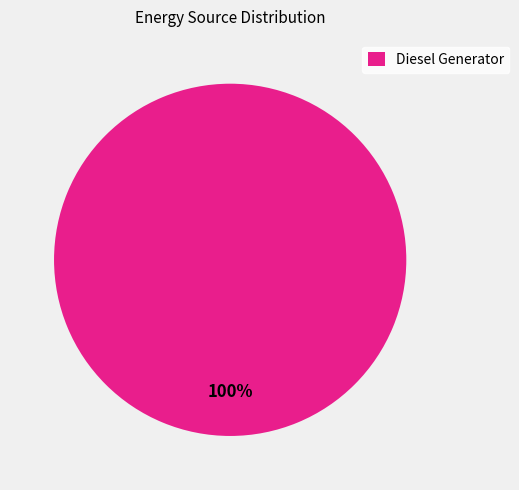

Is there a majority slice in this chart?

Yes